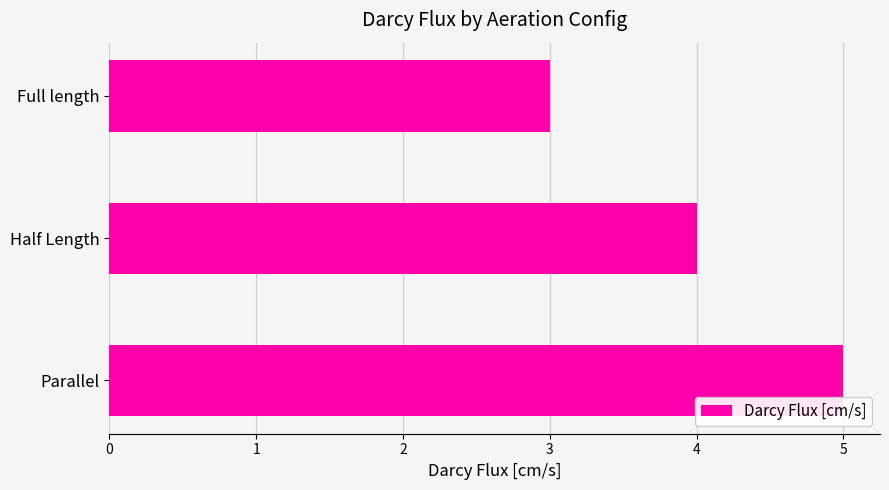

How many bars are there in total?

3